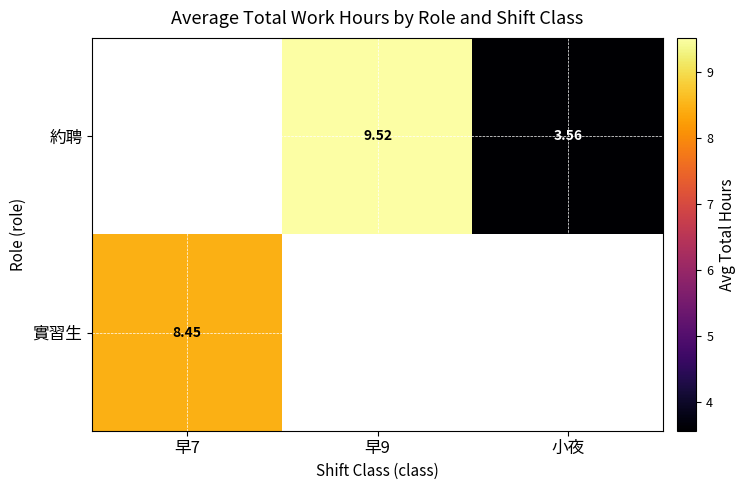

True or false: 約聘 has a value of 1.4 at 小夜.

False